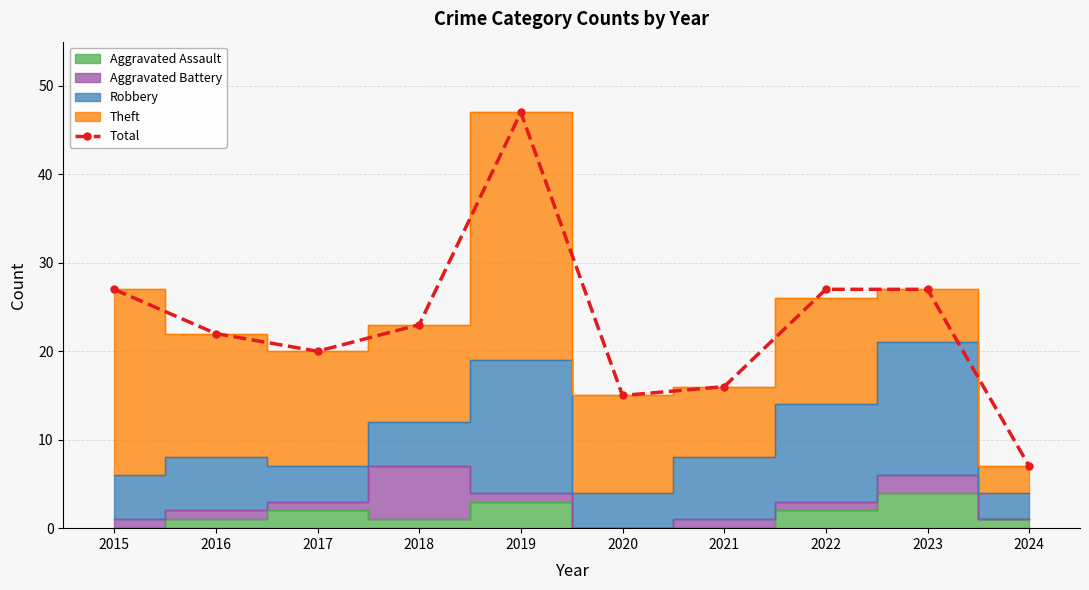

What is the change in value from 2020 to 2023?

+12